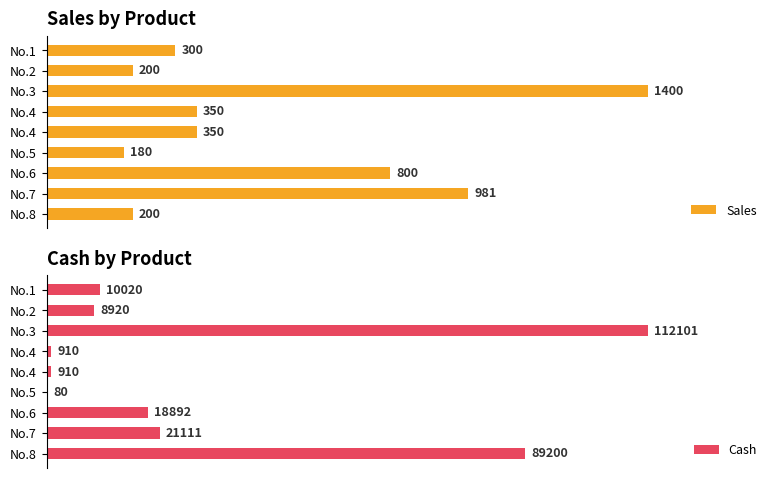

How many values in the Cash series are below 10020?

4